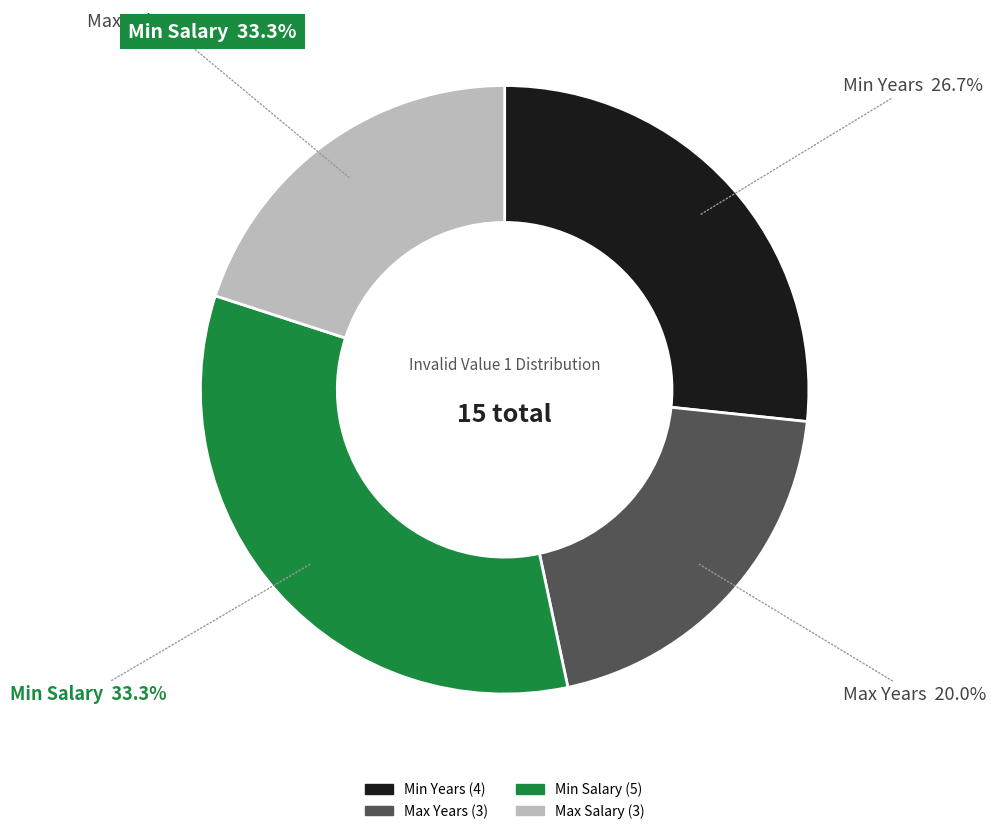

Is there a majority slice in this chart?

No